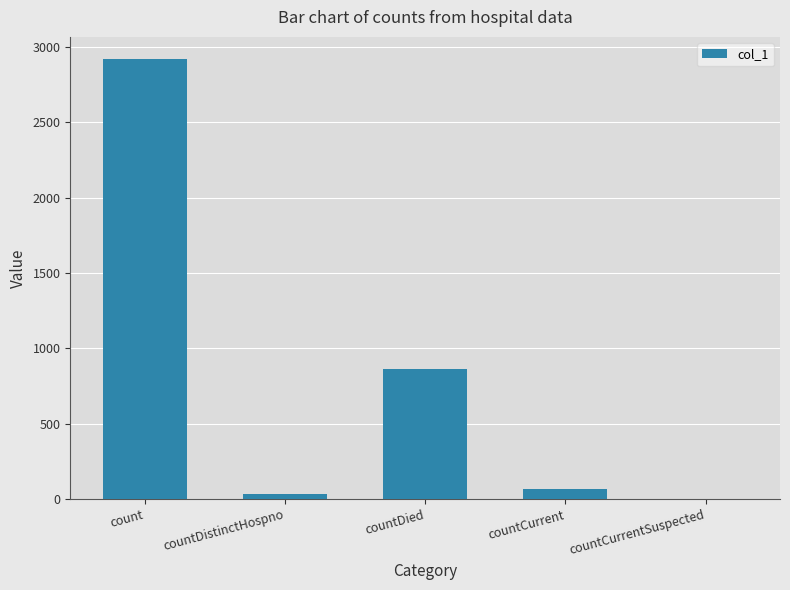

How many series are shown in this chart?

1